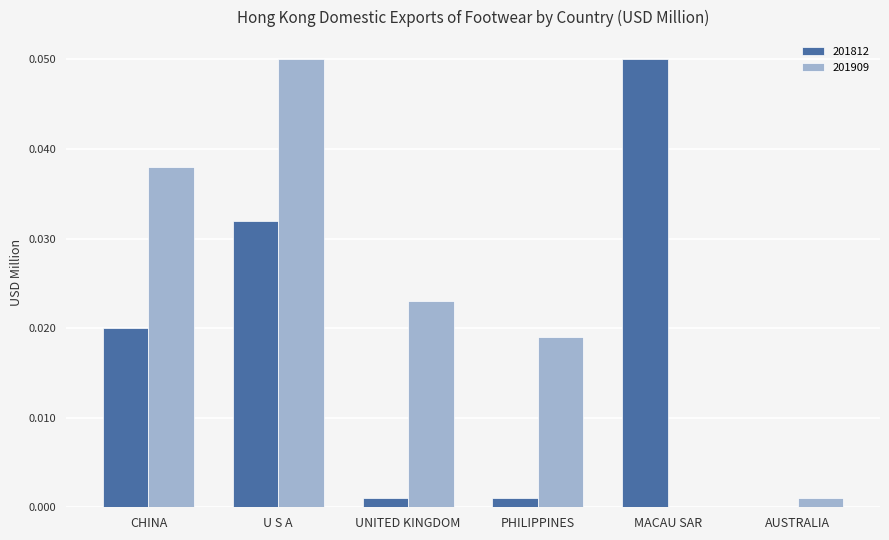

The value of 201909 at MACAU SAR is 0.0. True or false?

True